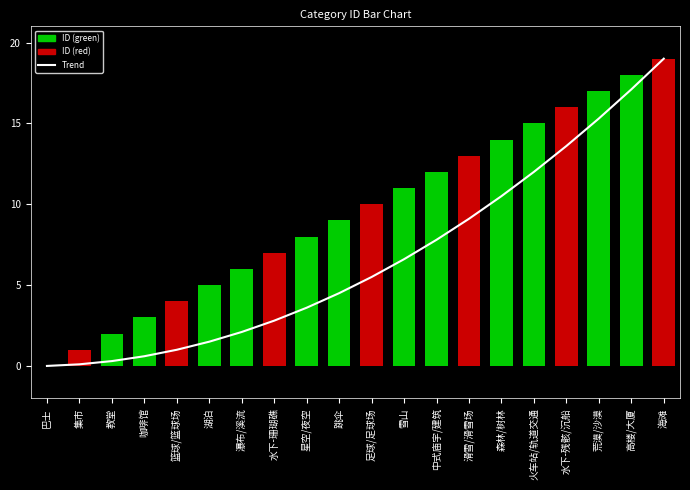

At which category is the sum across all series the highest?

海滩